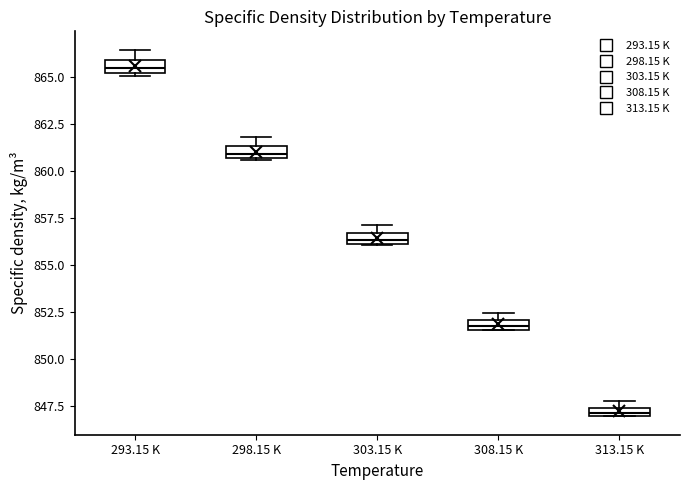

Which box has the highest median line?

293.15 K